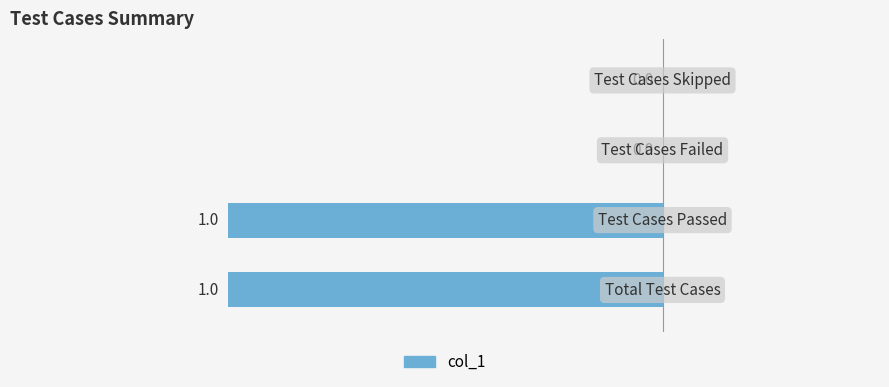

Rank the categories by value from highest to lowest.

Total Test Cases, Test Cases Passed, Test Cases Failed, Test Cases Skipped